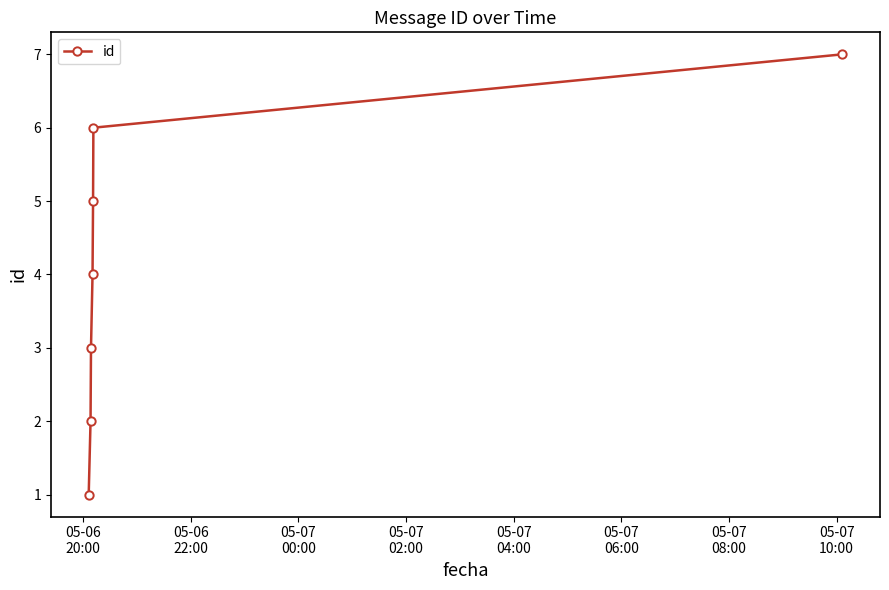

True or false: the data has more than 2 interior local peaks.

False